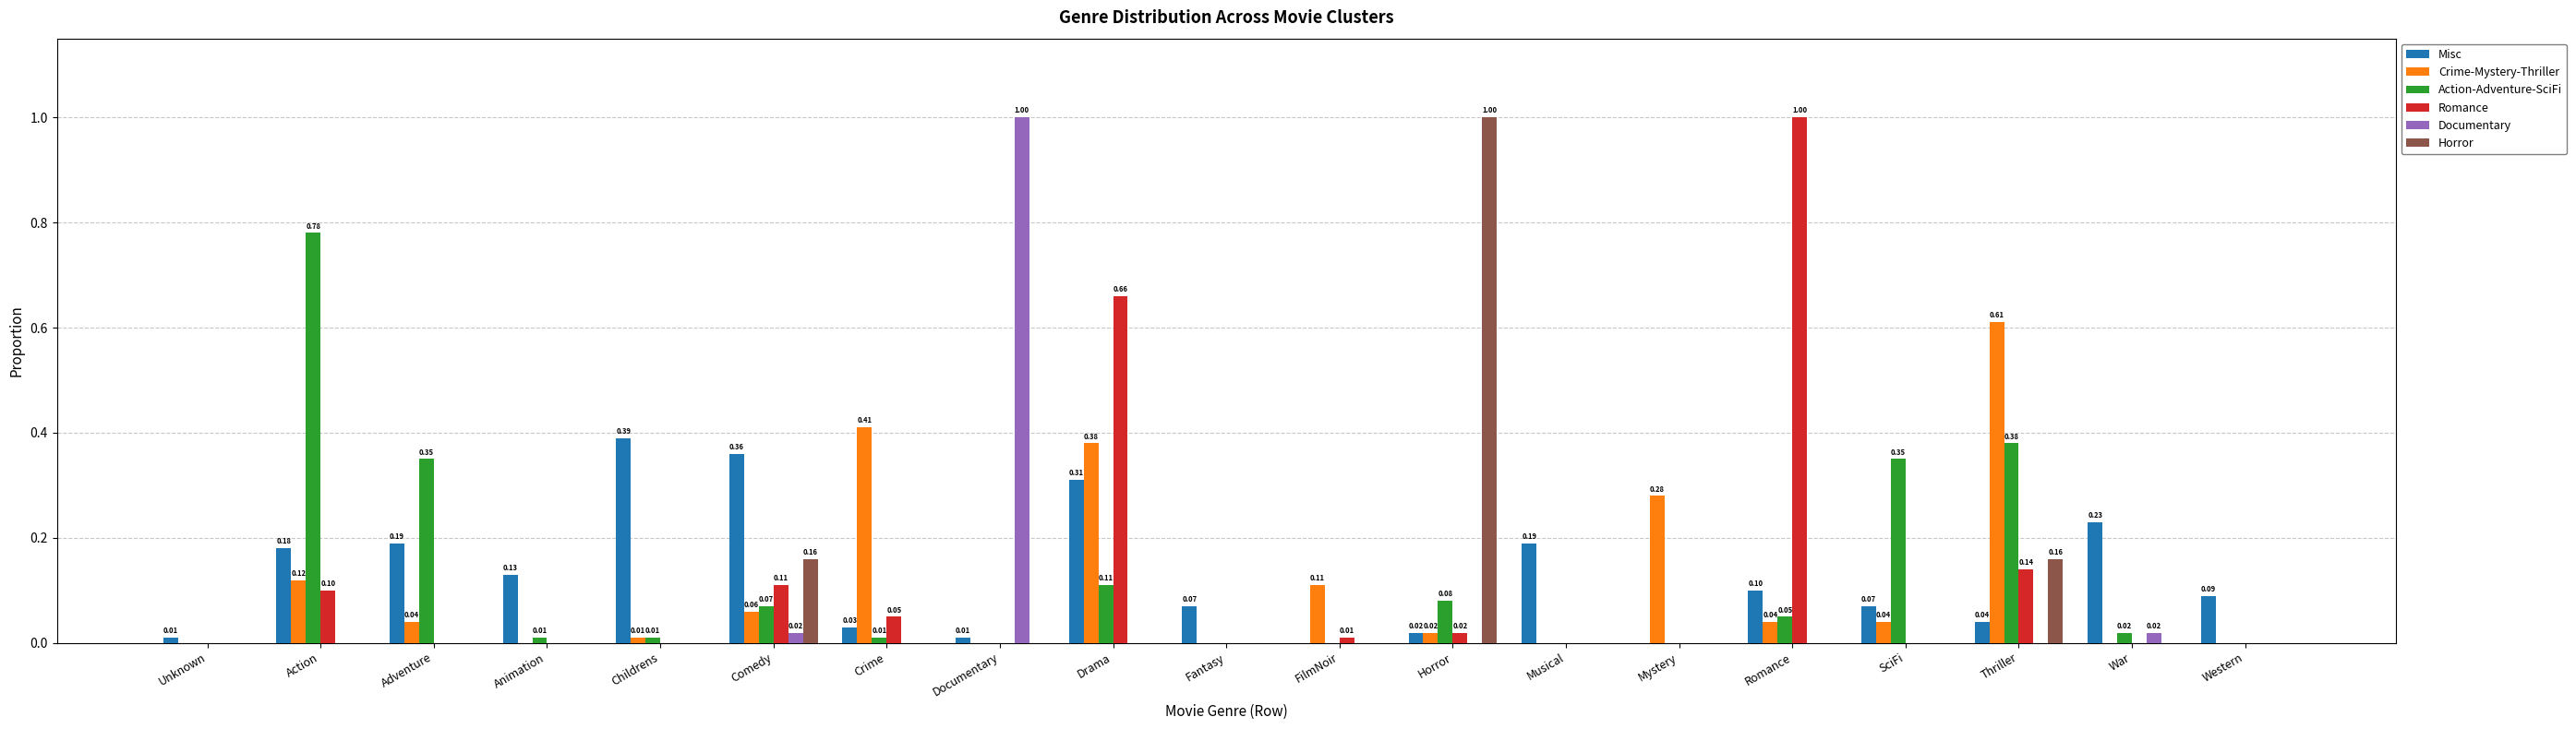

Is the value of Crime-Mystery-Thriller at Drama greater than the value of Action-Adventure-SciFi at Musical?

Yes